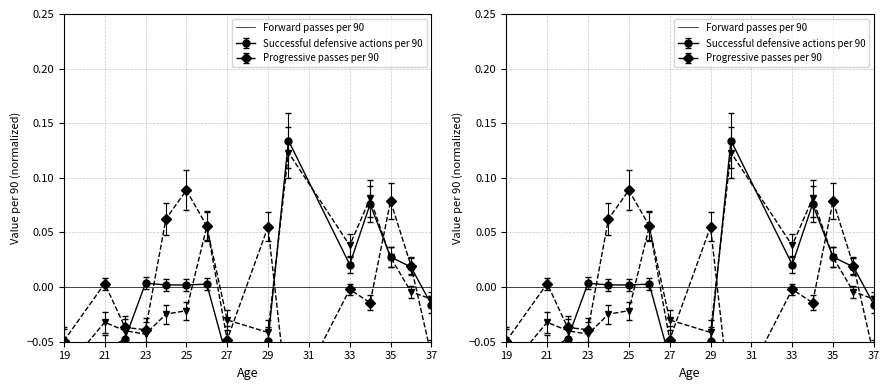

What is the greatest value displayed?

0.1